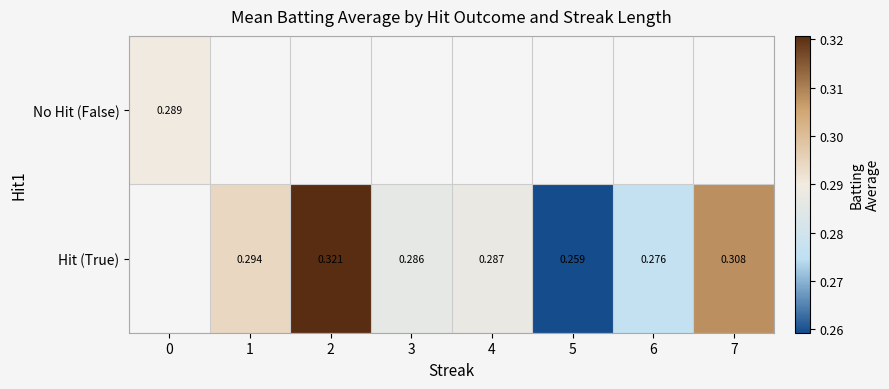

What is the minimum value shown in the chart?

0.3